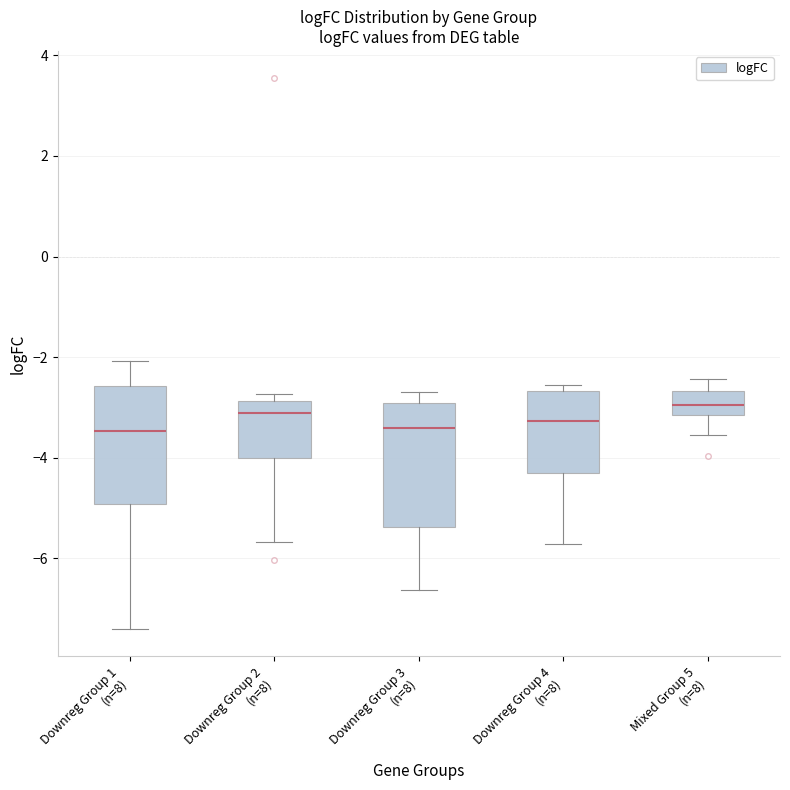

Reading left to right, transcribe this box plot: for each box, give where its median line is, the range the box spans, and where its two whiskers end, as read against the y-axis. The values are not printed on the chart, so give them approximately, as read against the axis.

Downreg Group 1 (n=8): median -3.4, box -5.0 to -2.6, whiskers -7.4 to -2.0
Downreg Group 2 (n=8): median -3.2, box -4.0 to -2.8, whiskers -5.6 to -2.8 (just above the box's upper edge)
Downreg Group 3 (n=8): median -3.4, box -5.4 to -3.0, whiskers -6.6 to -2.8
Downreg Group 4 (n=8): median -3.2, box -4.4 to -2.6, whiskers -5.8 to -2.6 (just above the box's upper edge)
Mixed Group 5 (n=8): median -3.0, box -3.2 to -2.6, whiskers -3.6 to -2.4